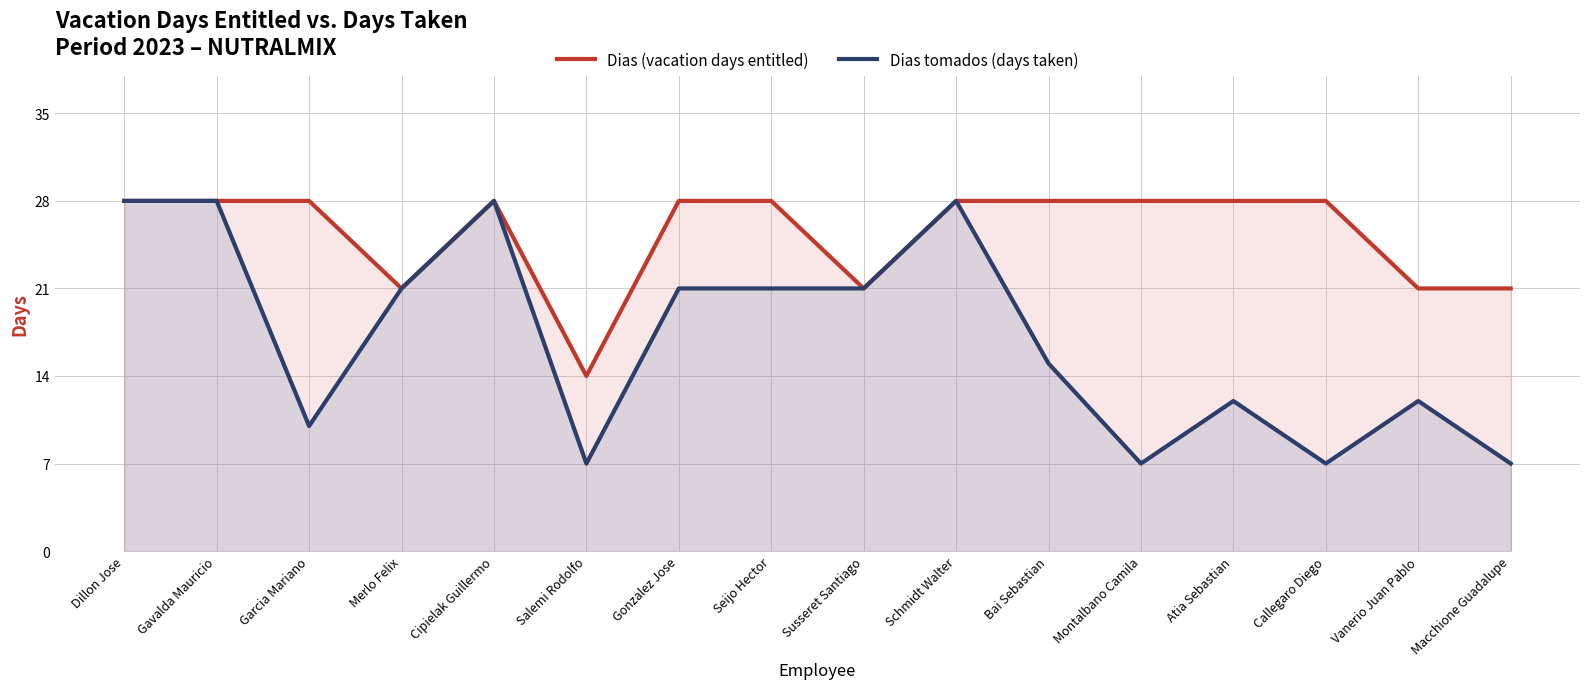

Between Seijo Hector and Susseret Santiago, which is larger?

Seijo Hector